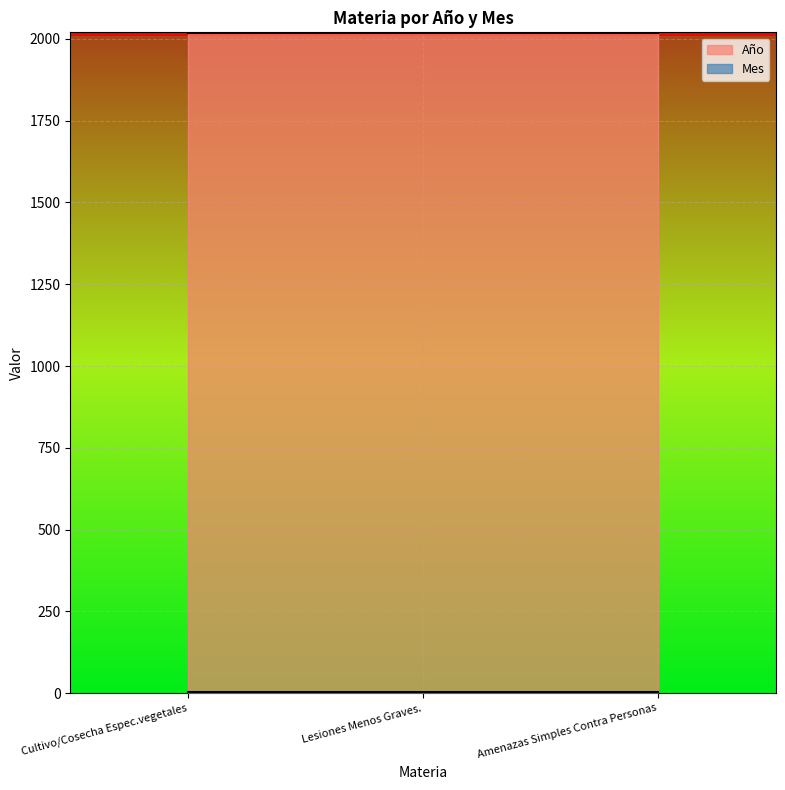

How many lines are shown in the chart?

2